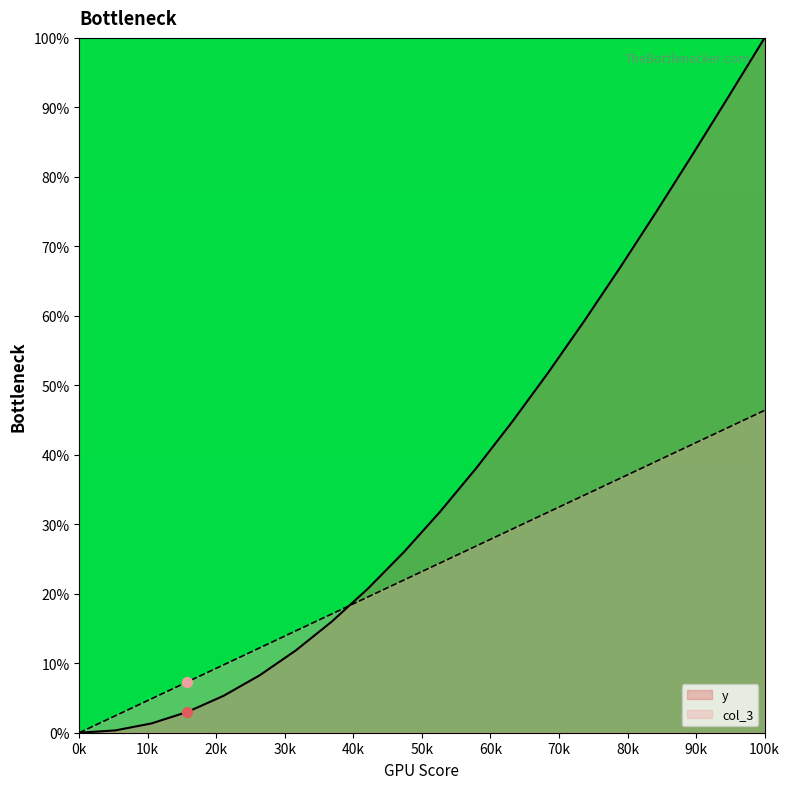

Which series reaches the minimum Y coordinate?

y